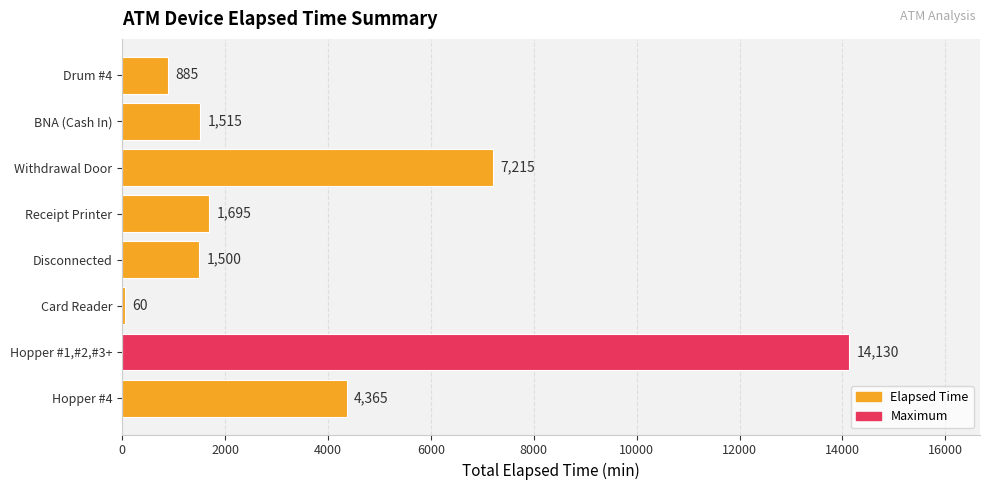

What is the difference between the maximum and minimum values?

14070